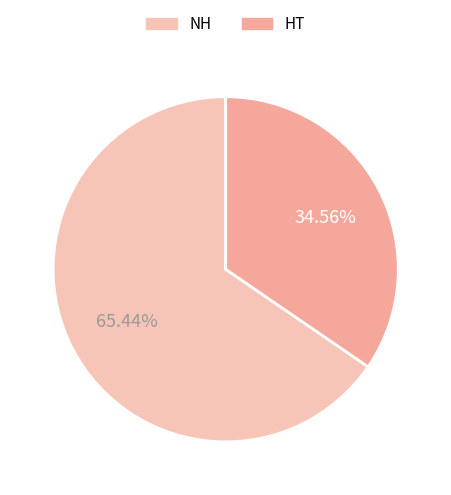

How much of the chart is everything except HT?

65.4%